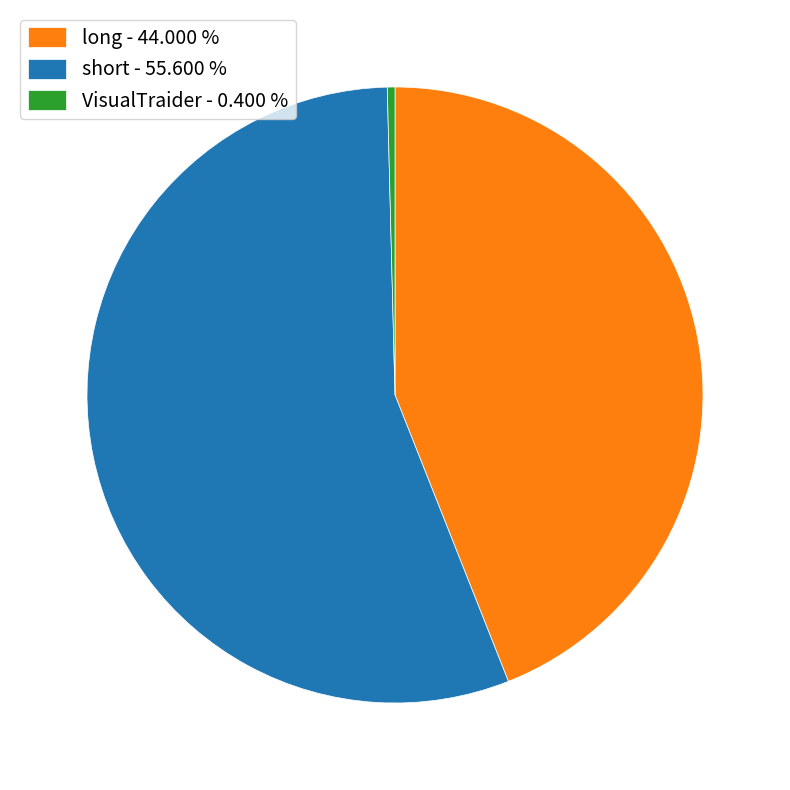

Which category has the biggest portion of the pie?

short